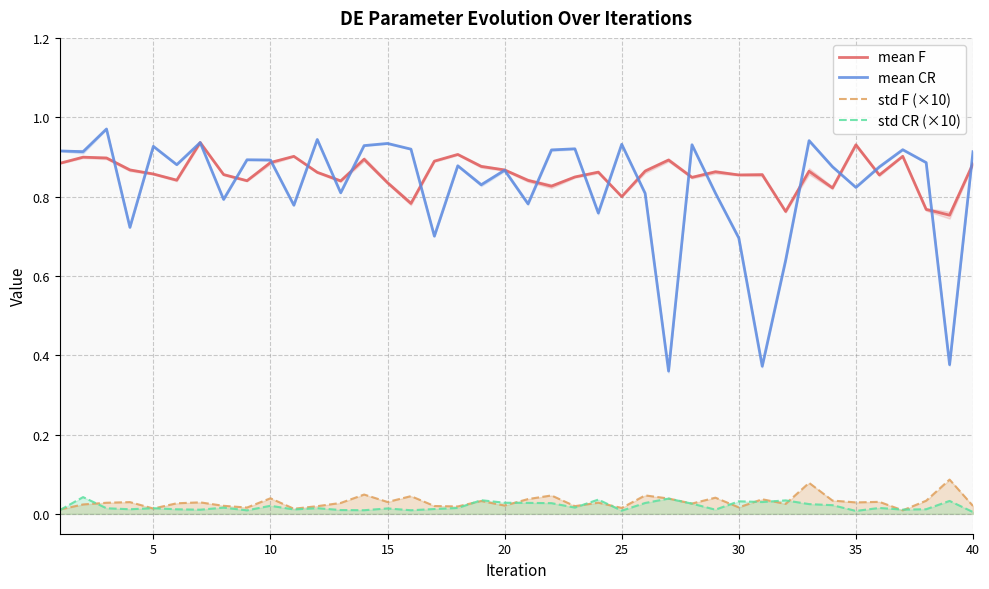

What is the difference between the second highest and minimum values in the mean F series?

0.2